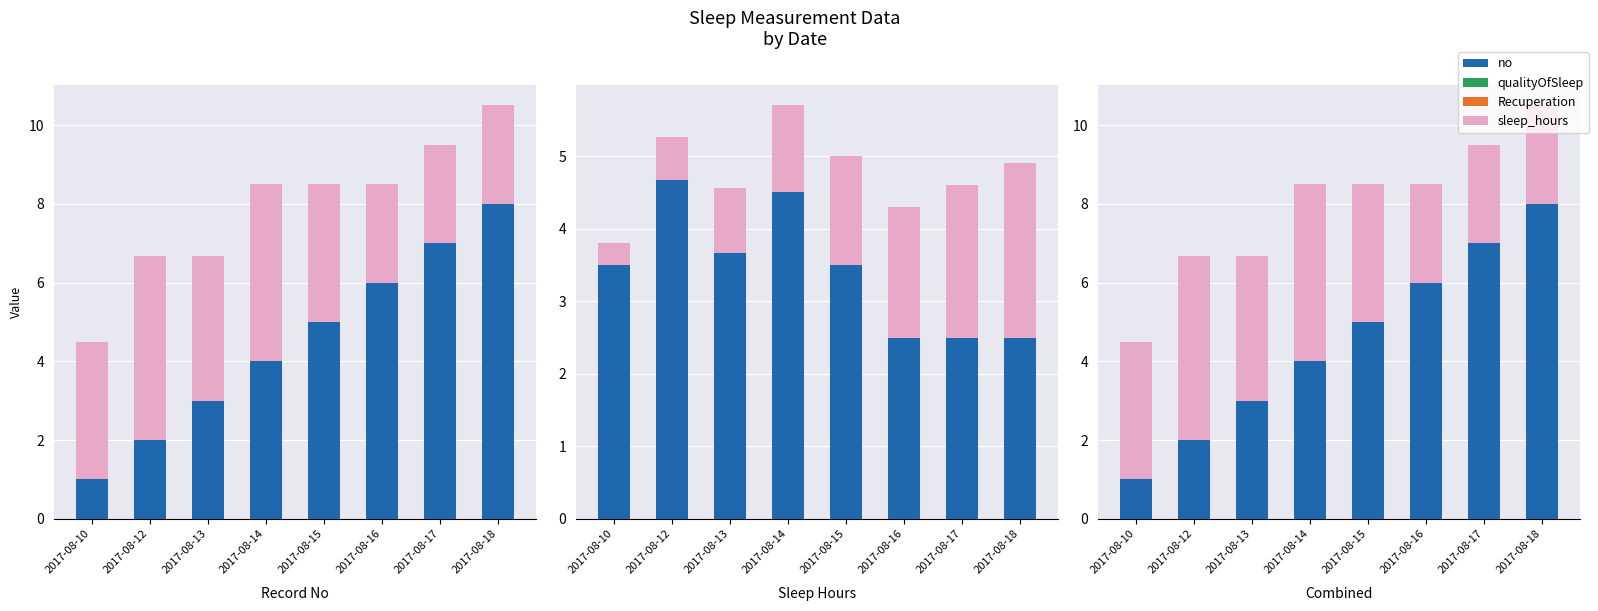

At 2017-08-16, list the series in order from largest to smallest.

no, sleep_hours, sleep_hours (scaled), no (scaled), qualityOfSleep, Recuperation